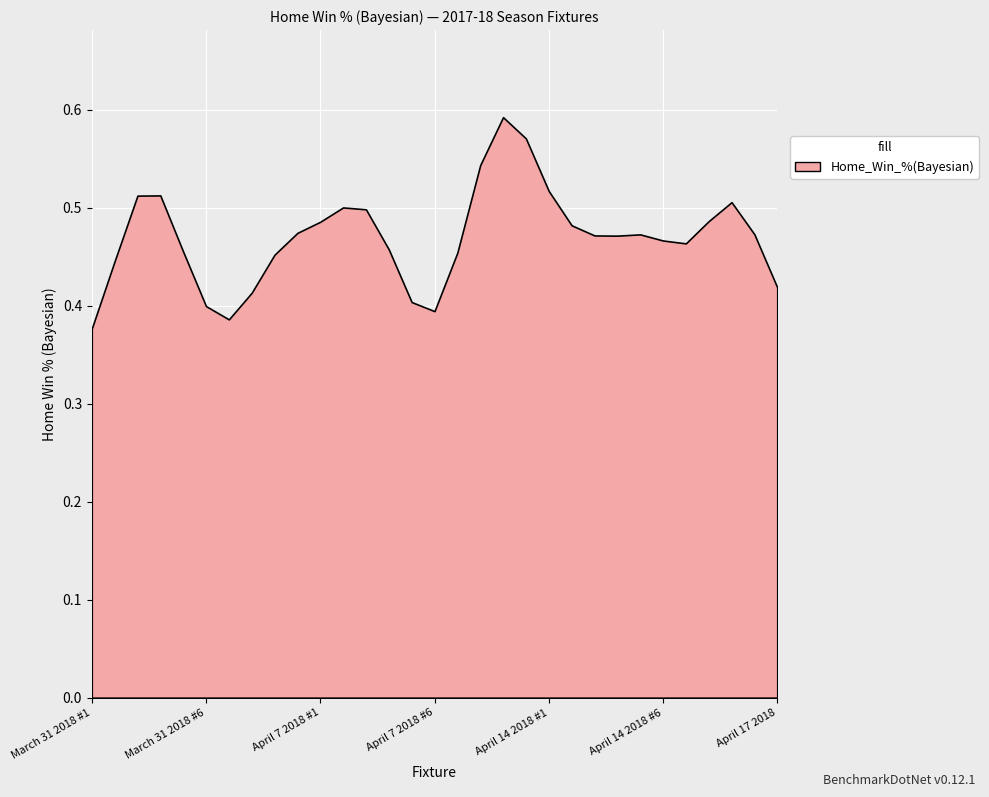

What is the sum of the values at April 1 2018 #2 and March 31 2018 #2?

0.9